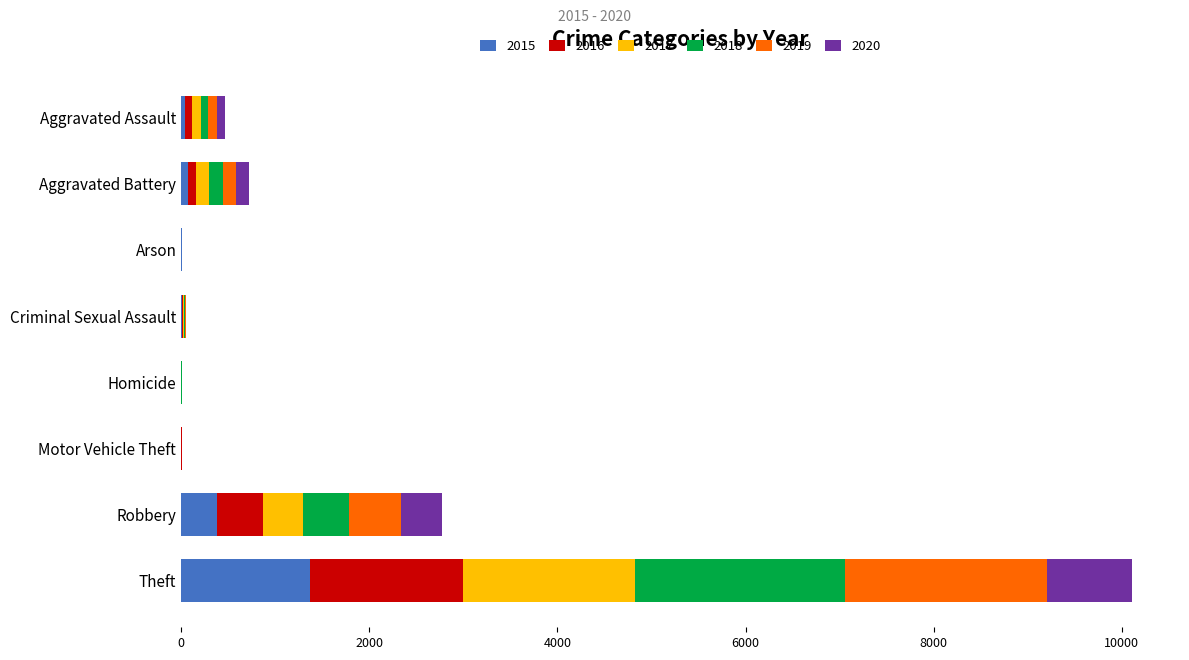

What is the total value across all series at Criminal Sexual Assault?

50